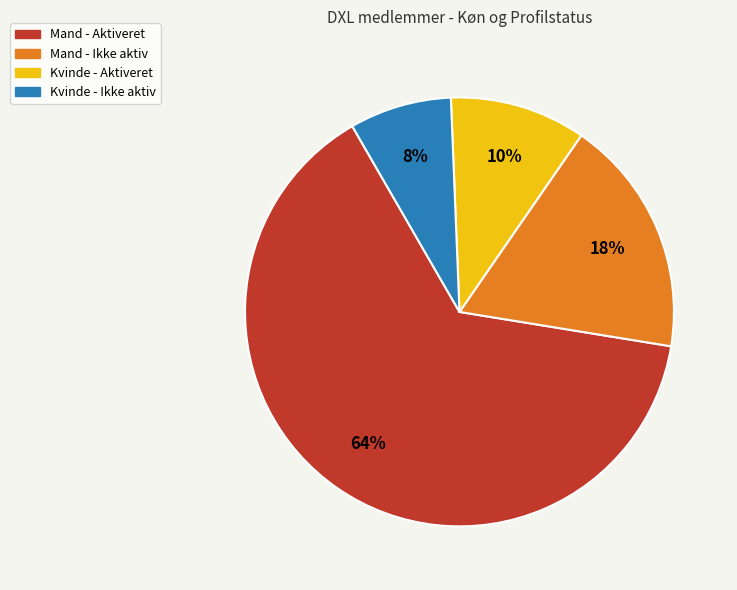

Is it true that Mand - Ikke aktiv is 18% of the pie?

True